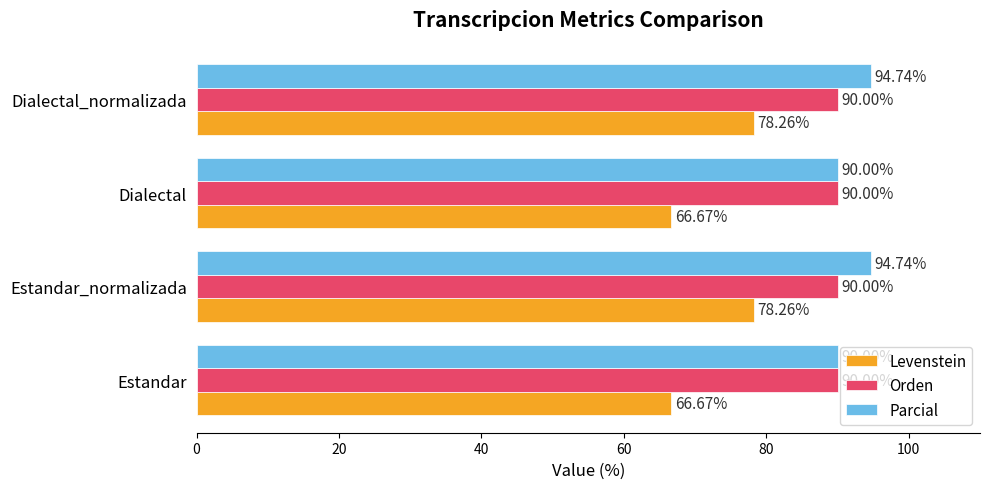

At Estandar_normalizada, list the series in order from largest to smallest.

Parcial, Orden, Levenstein